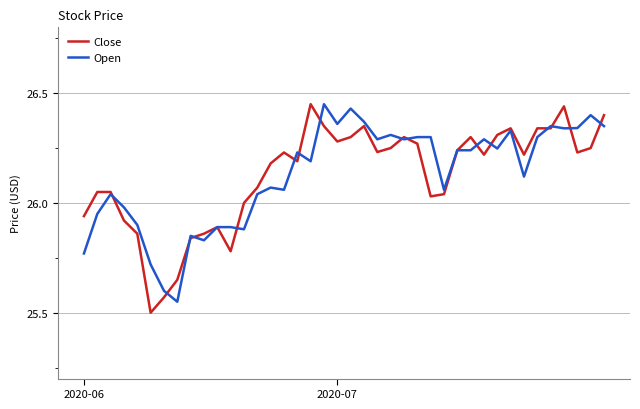

Which series has the widest spread of values?

Close